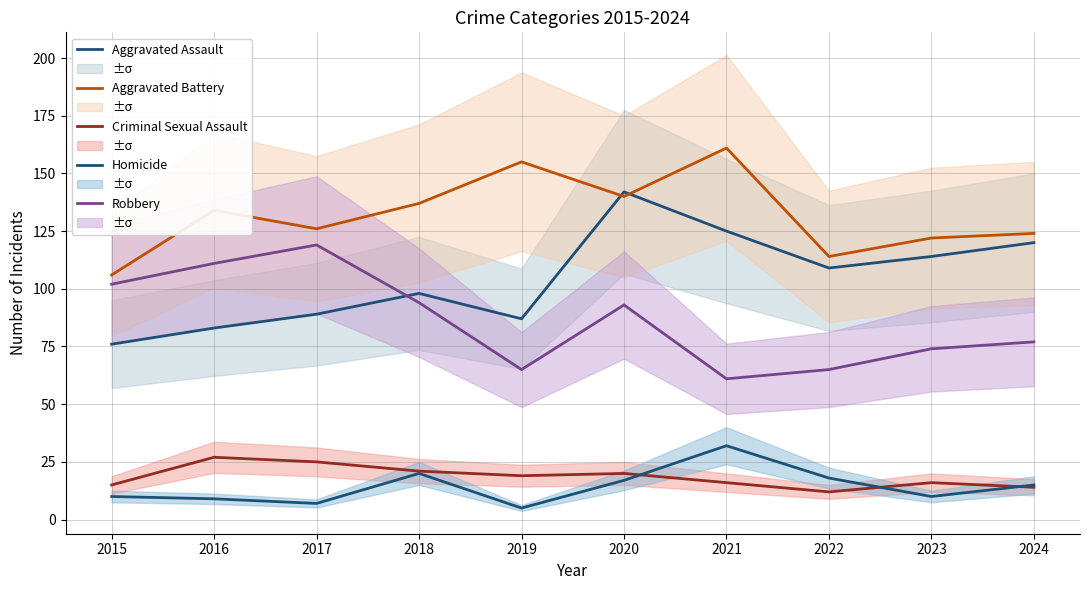

True or false: Criminal Sexual Assault and Aggravated Battery cross at least once.

False